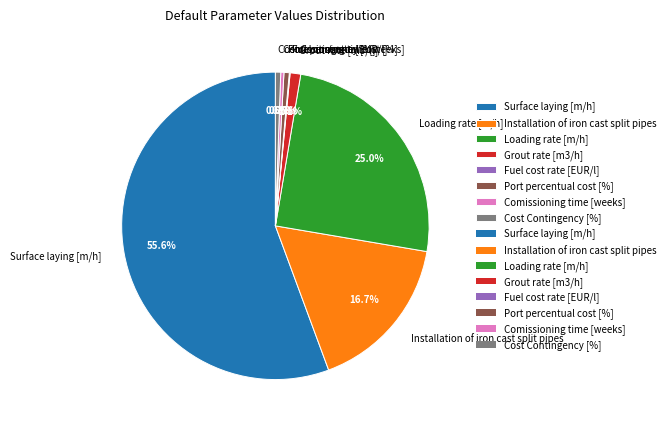

What portion of the pie excludes Installation of iron cast split pipes?

83.3%